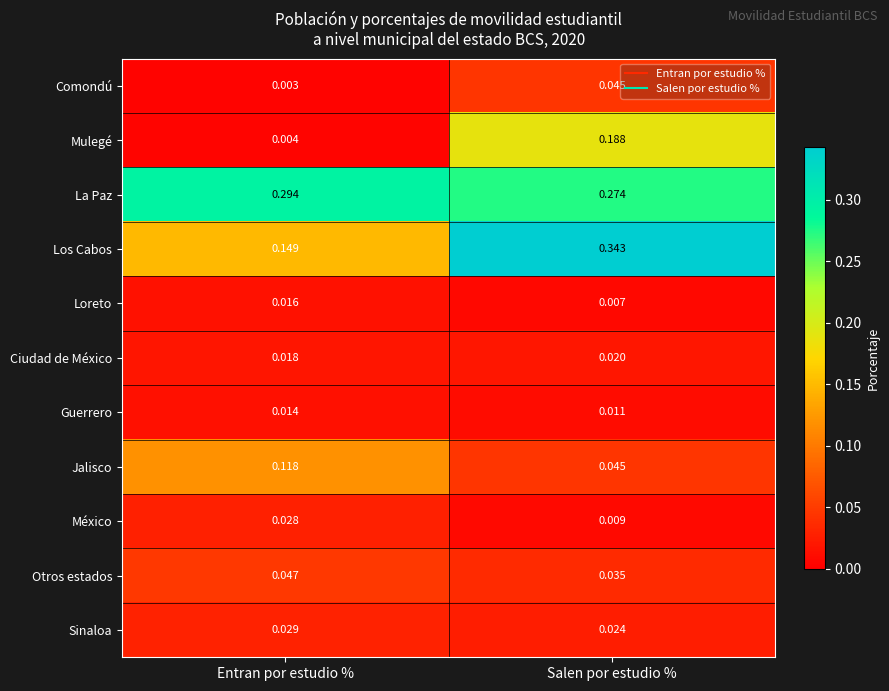

Which series has the widest spread of values?

Los Cabos